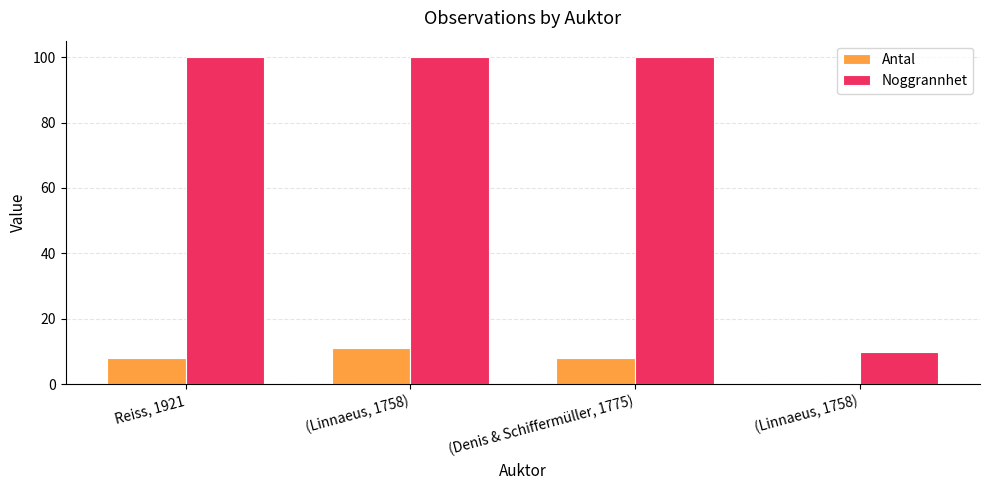

Reading left to right, what are all the values shown in this chart?

Antal: 8	11	8	0
Noggrannhet: 100	100	100	10